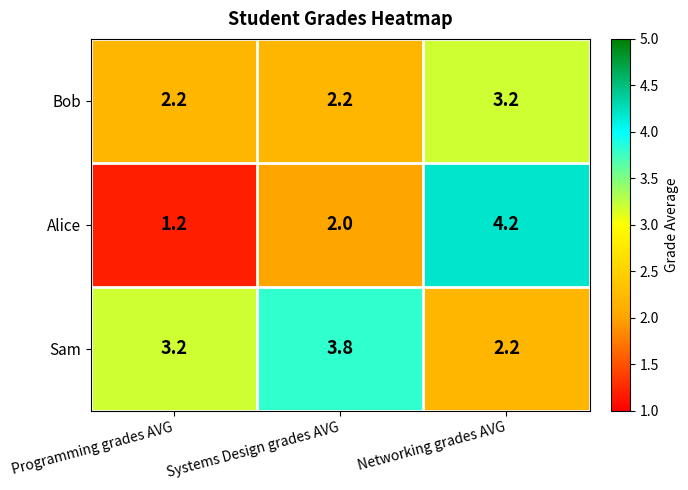

What is the difference between the highest and lowest values at Programming grades AVG?

2.0